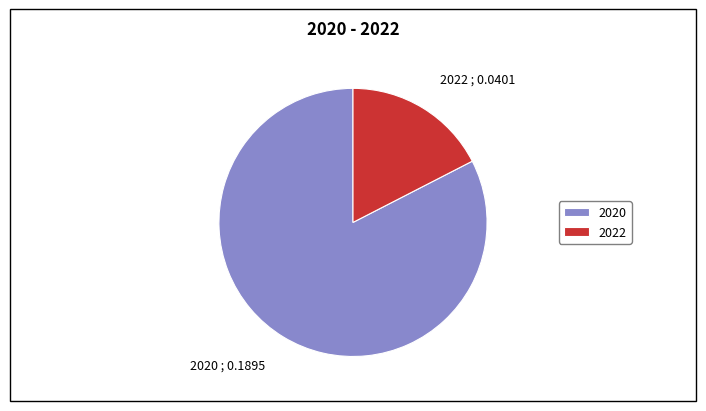

The 2020 slice represents 83% of the pie. True or false?

True